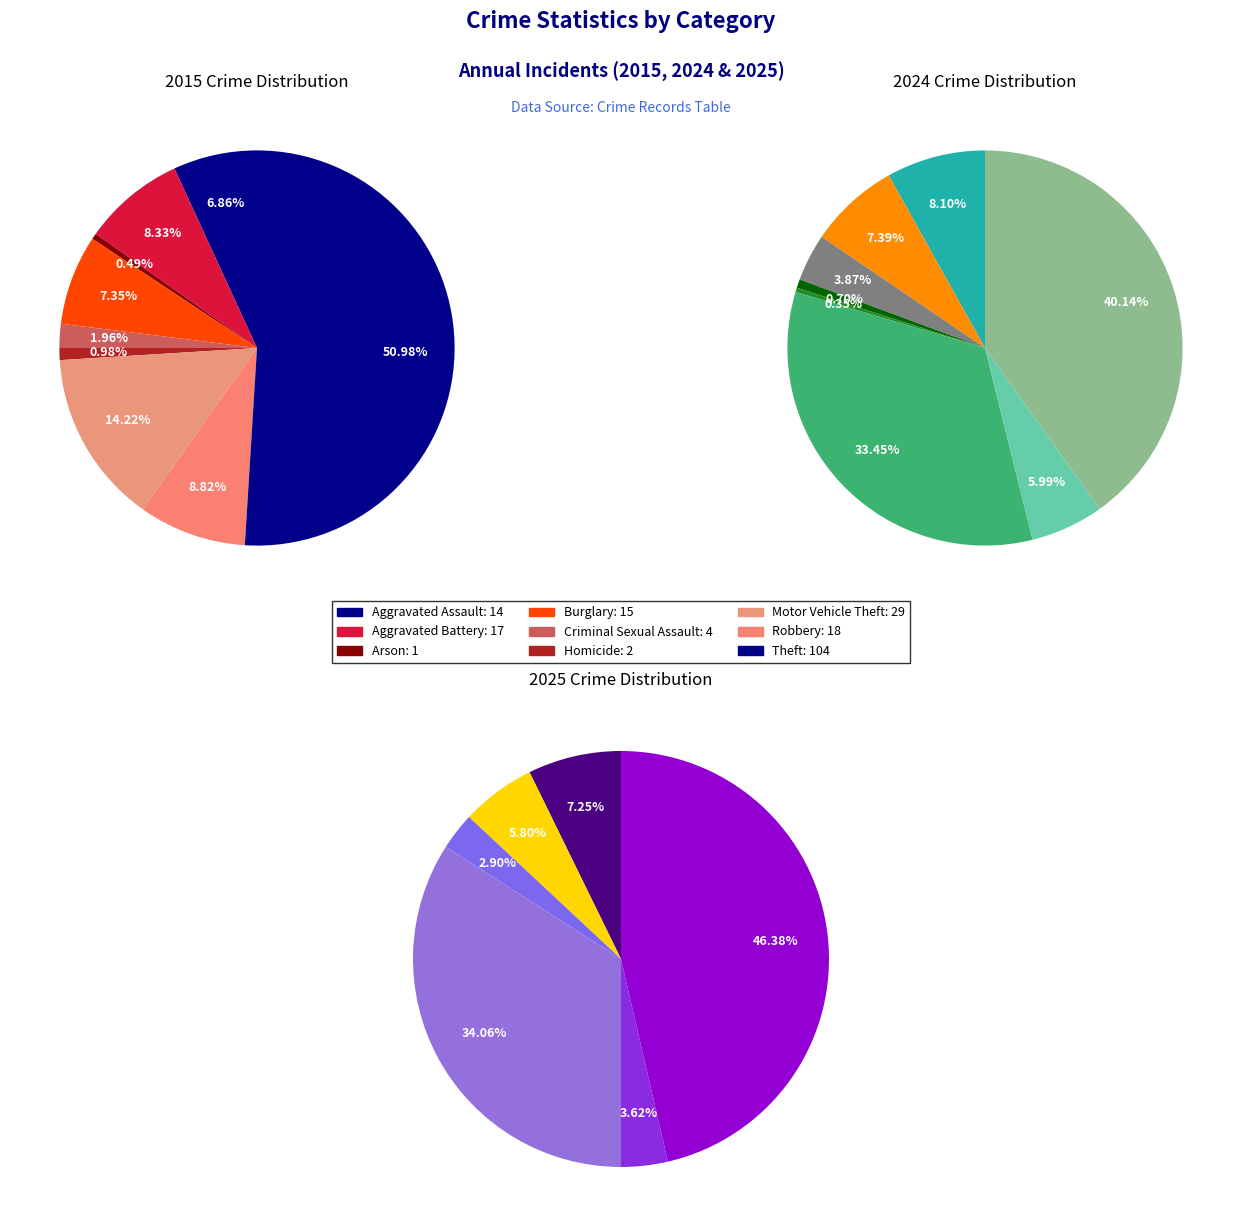

What percentage is NOT represented by 7?

91.2%